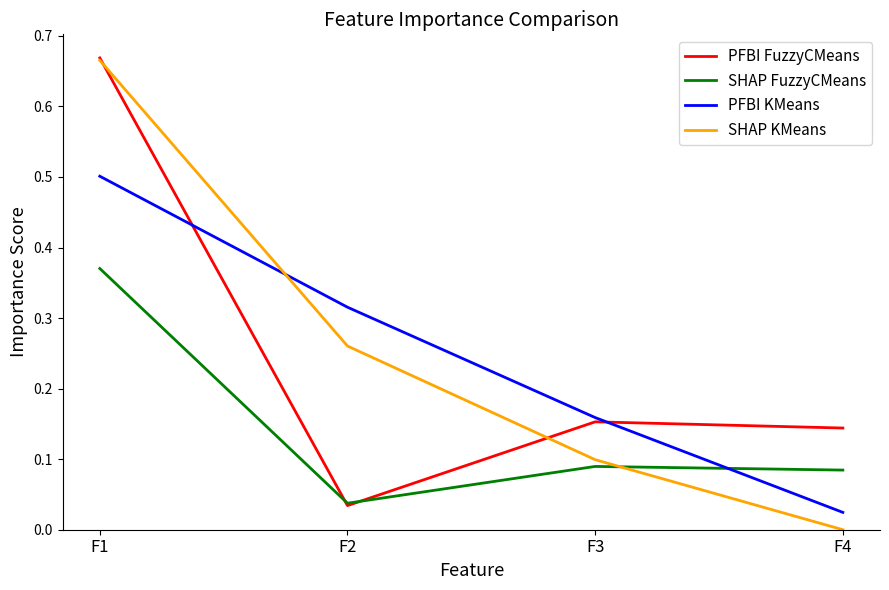

What are all the series names shown in the legend?

PFBI FuzzyCMeans, SHAP FuzzyCMeans, PFBI KMeans, SHAP KMeans